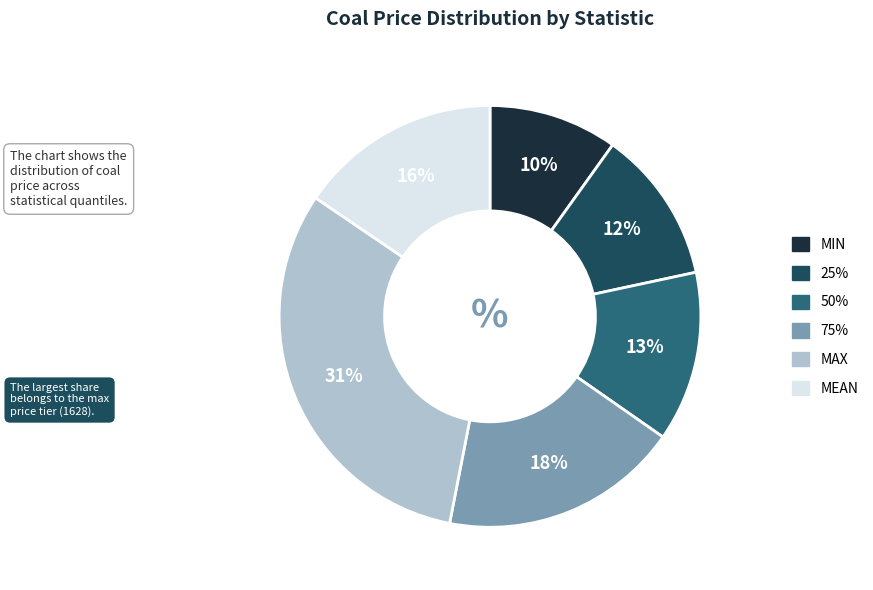

To the nearest percent, what is the average slice percentage?

17%